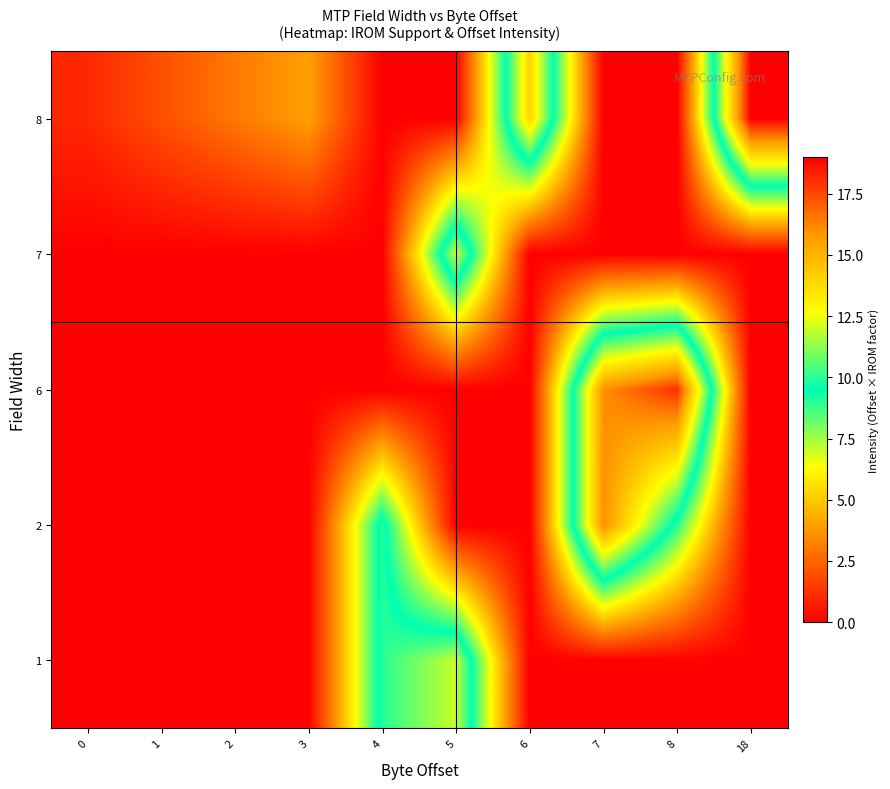

Rank the series by their maximum value, from lowest to highest.

row_0, row_3, row_1, row_2, row_4